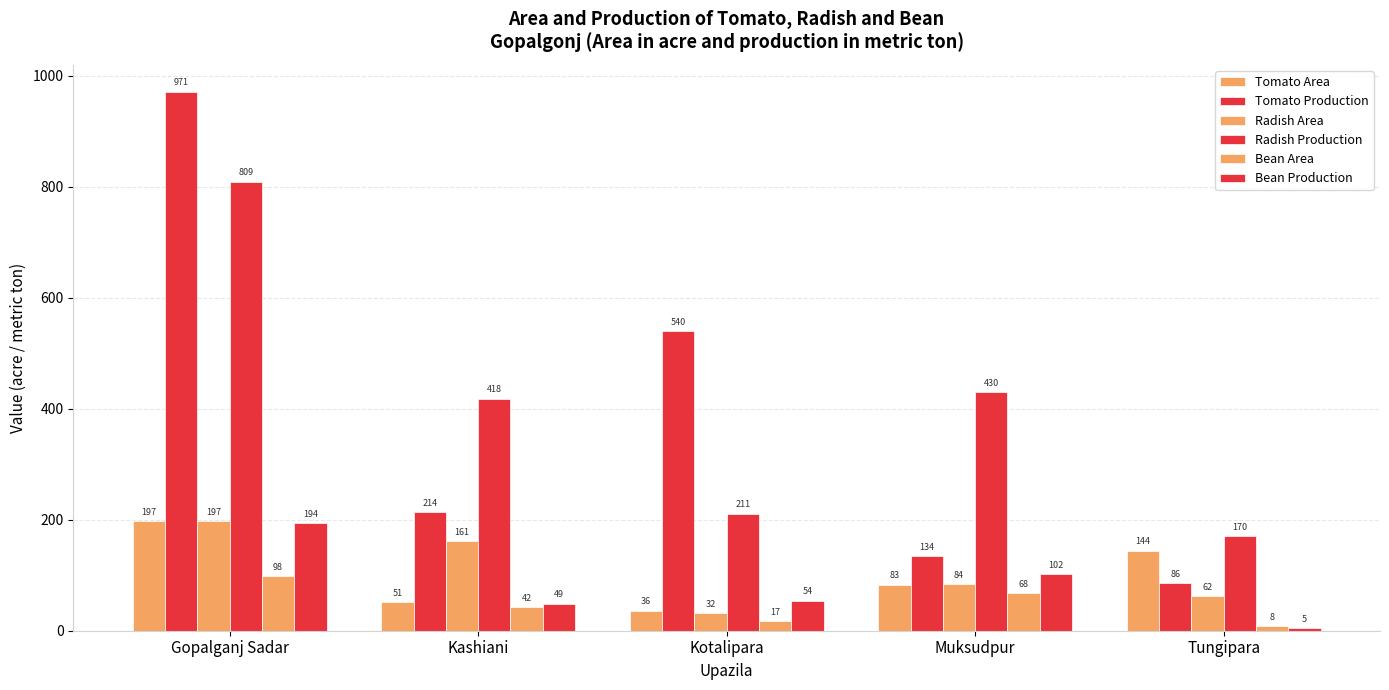

How many values in the Tomato Area series are below 83?

2